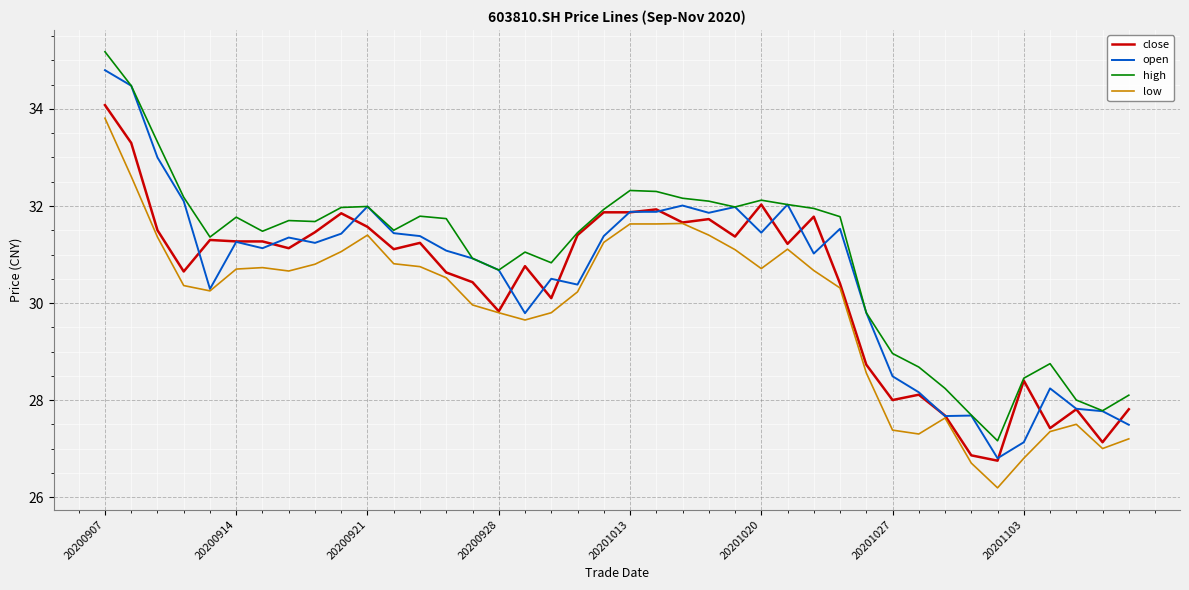

Count the number of data series in this chart.

4